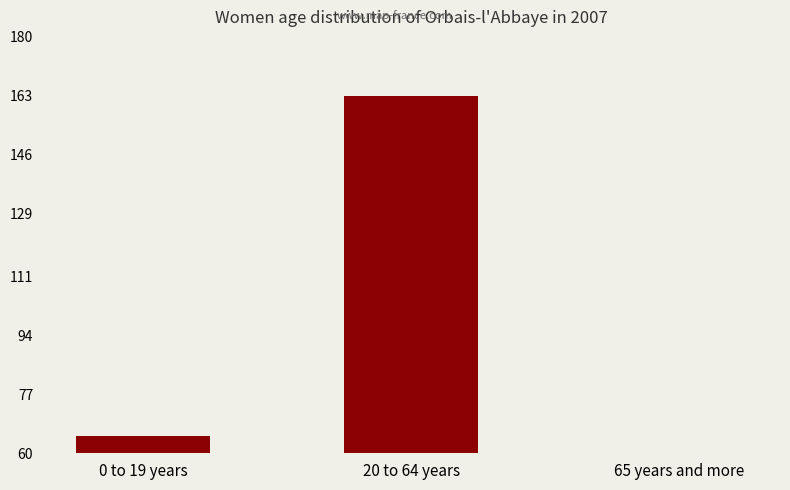

How many values are below 65?

1